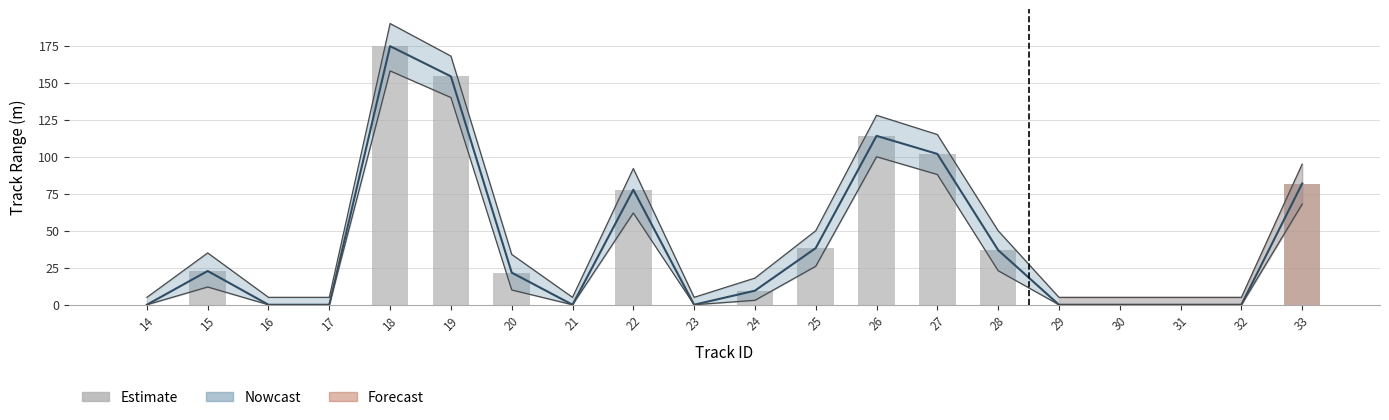

Is it true that the value at 30 is -69.2?

False